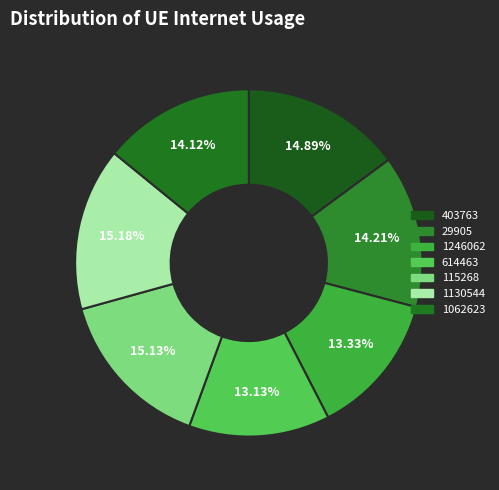

How many slices are in this pie chart?

7